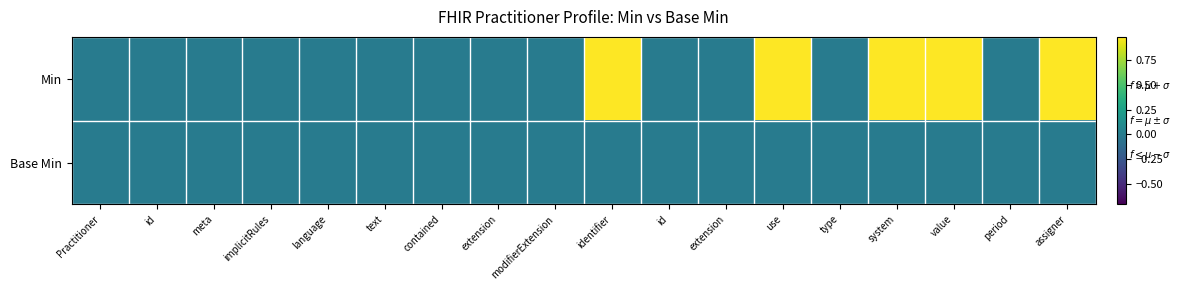

Reading right to left, extract all data points from this chart.

Min: assigner=1	period=0	value=1	system=1	type=0	use=1	extension=0	id=0	identifier=1	modifierExtension=0	extension=0	contained=0	text=0	language=0	implicitRules=0	meta=0	id=0	Practitioner=0
Base Min: assigner=0	period=0	value=0	system=0	type=0	use=0	extension=0	id=0	identifier=0	modifierExtension=0	extension=0	contained=0	text=0	language=0	implicitRules=0	meta=0	id=0	Practitioner=0